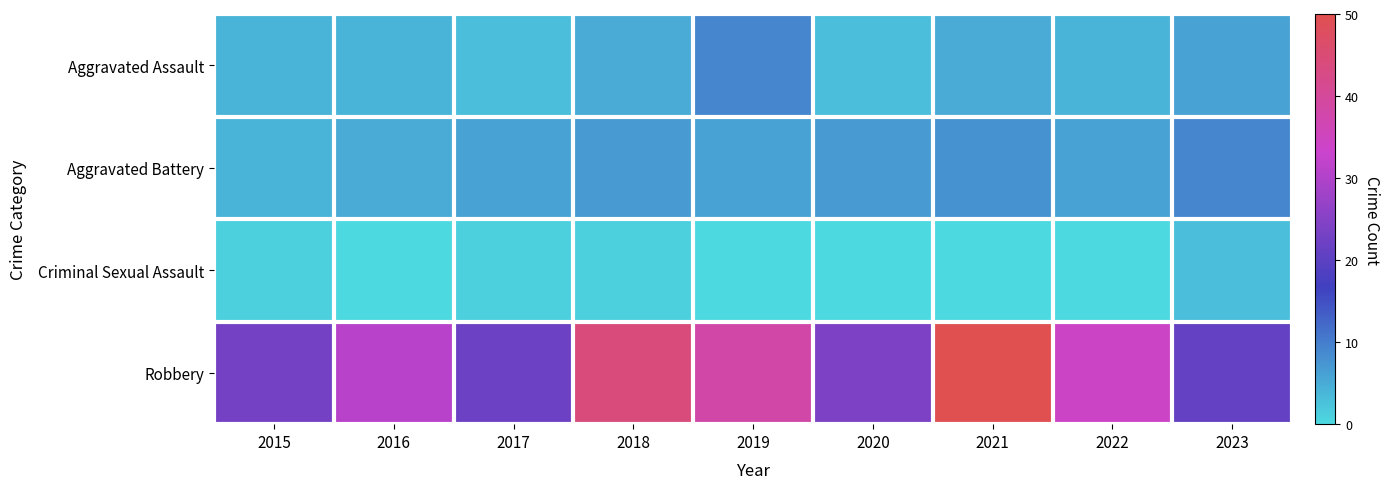

Reading right to left, list all the values displayed in this chart.

Aggravated Assault: 2023=6	2022=4	2021=5	2020=3	2019=9	2018=5	2017=3	2016=4	2015=4
Aggravated Battery: 2023=9	2022=6	2021=8	2020=7	2019=6	2018=7	2017=6	2016=5	2015=4
Criminal Sexual Assault: 2023=3	2022=0	2021=0	2020=0	2019=0	2018=1	2017=1	2016=0	2015=1
Robbery: 2023=21	2022=34	2021=50	2020=24	2019=38	2018=44	2017=22	2016=31	2015=23